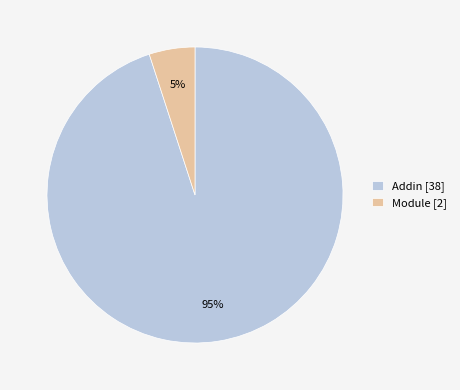

Which has a higher value, Module [2] or Addin [38]?

Addin [38]